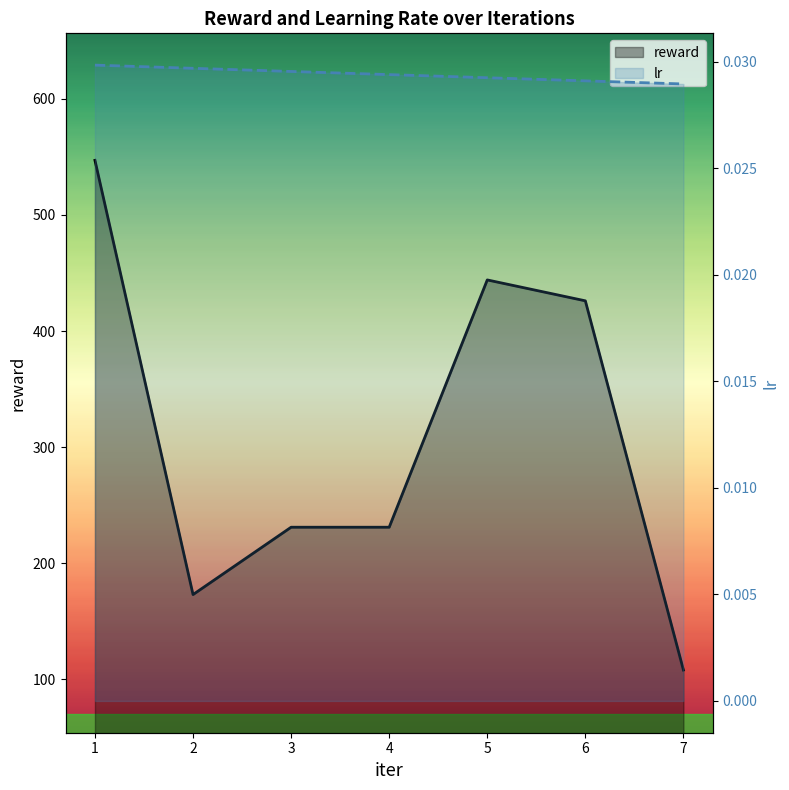

True or false: lr and reward intersect in this chart.

False